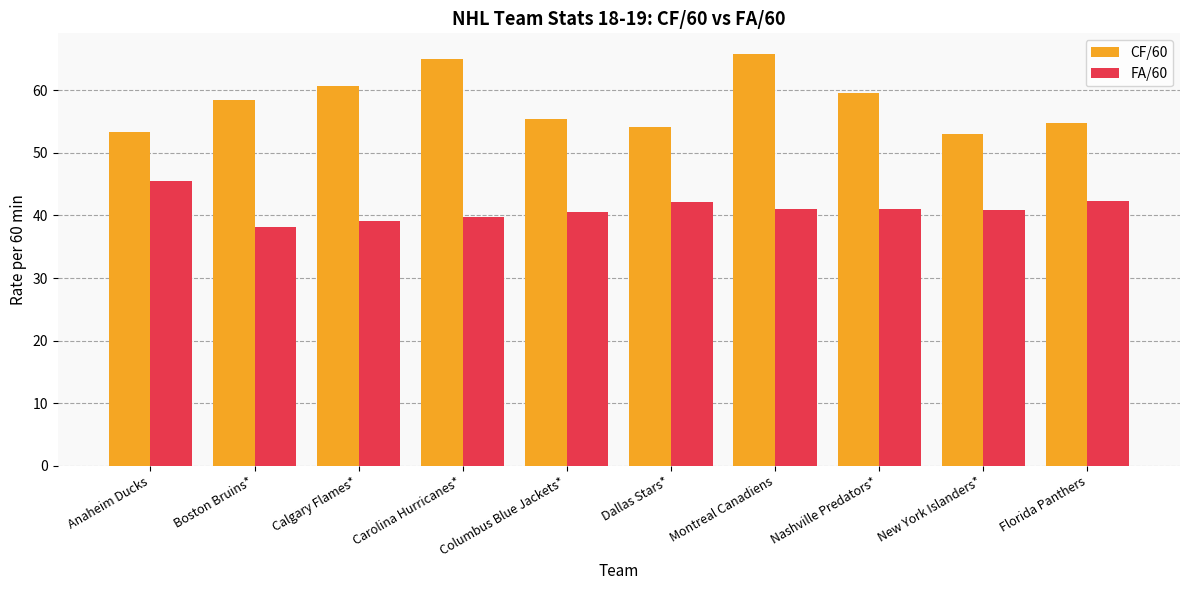

At Dallas Stars*, list the series in order from smallest to largest.

FA/60, CF/60